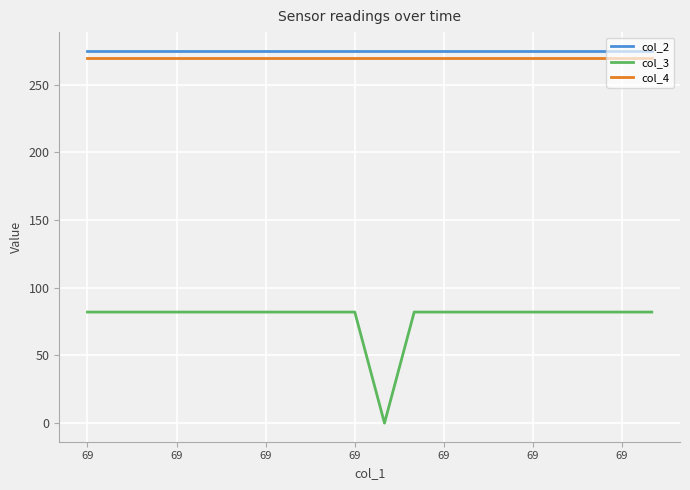

Which series has the widest spread of values?

col_3